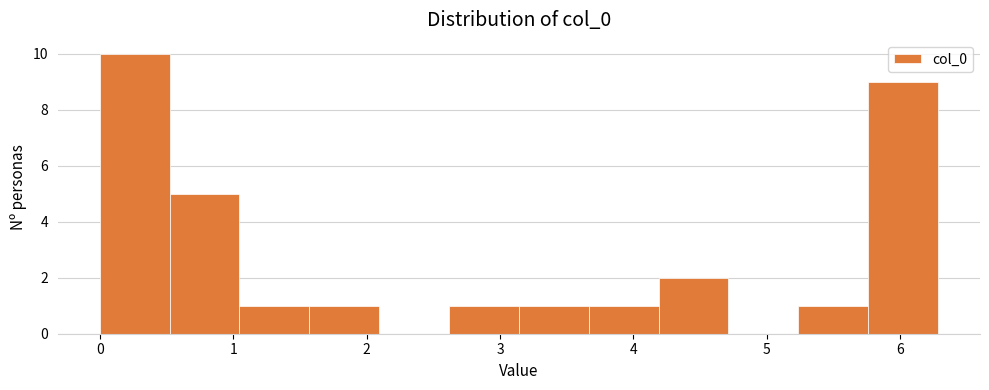

Reading left to right, transcribe this chart: for each bar, give the range it covers on the x-axis and its height. Neither the bar edges nor the heights are printed on the chart, so give them approximately, as read against the axes.

0.0 to 0.5: 10
0.5 to 1.0: 5
1.0 to 1.6: 1
1.6 to 2.1: 1
2.1 to 2.6: 0
2.6 to 3.1: 1
3.1 to 3.7: 1
3.7 to 4.2: 1
4.2 to 4.7: 2
4.7 to 5.2: 0
5.2 to 5.8: 1
5.8 to 6.3: 9